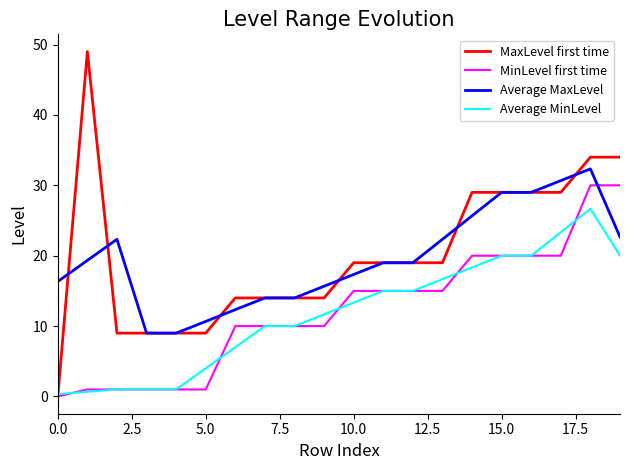

Rank the series by their maximum value, from lowest to highest.

Average MinLevel, MinLevel first time, Average MaxLevel, MaxLevel first time